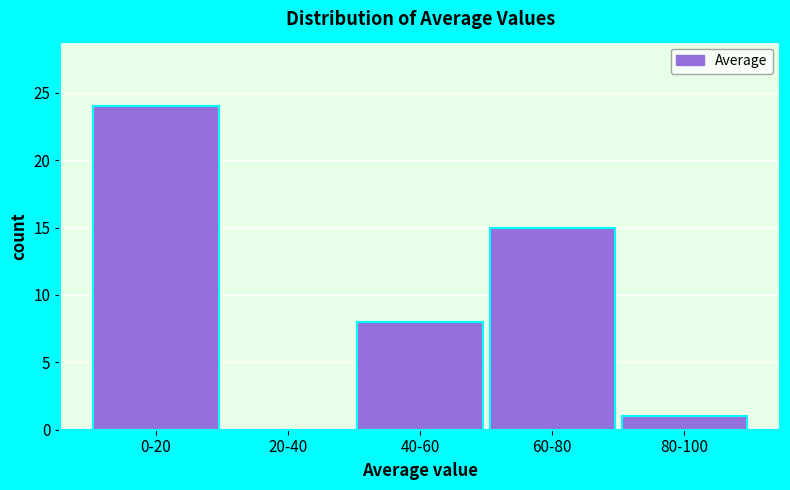

Reading left to right, list all the values displayed in this chart.

0-20=24	20-40=0	40-60=8	60-80=15	80-100=1